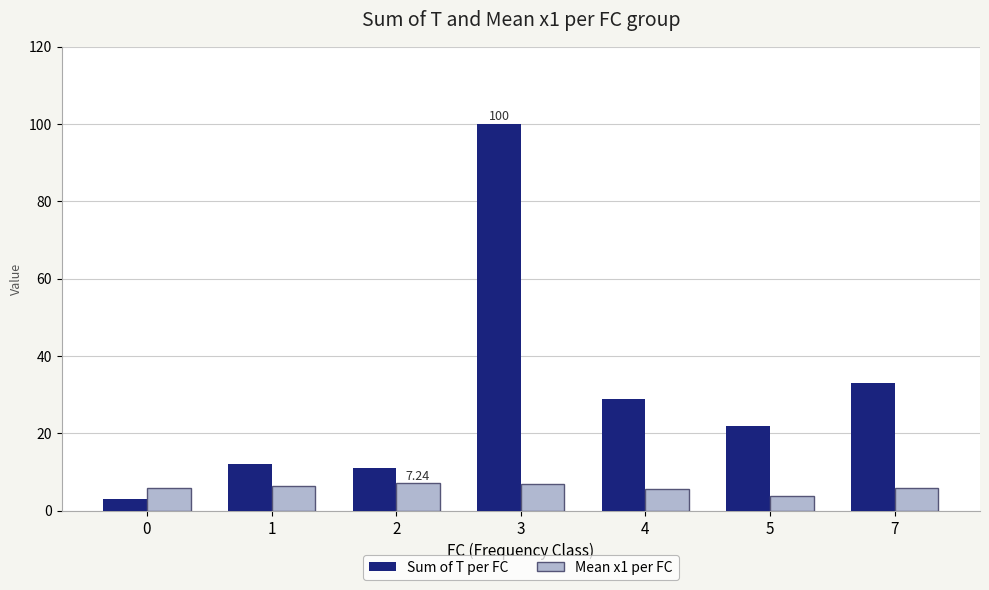

Between 1 and 3, which series saw the biggest shift?

Sum of T per FC